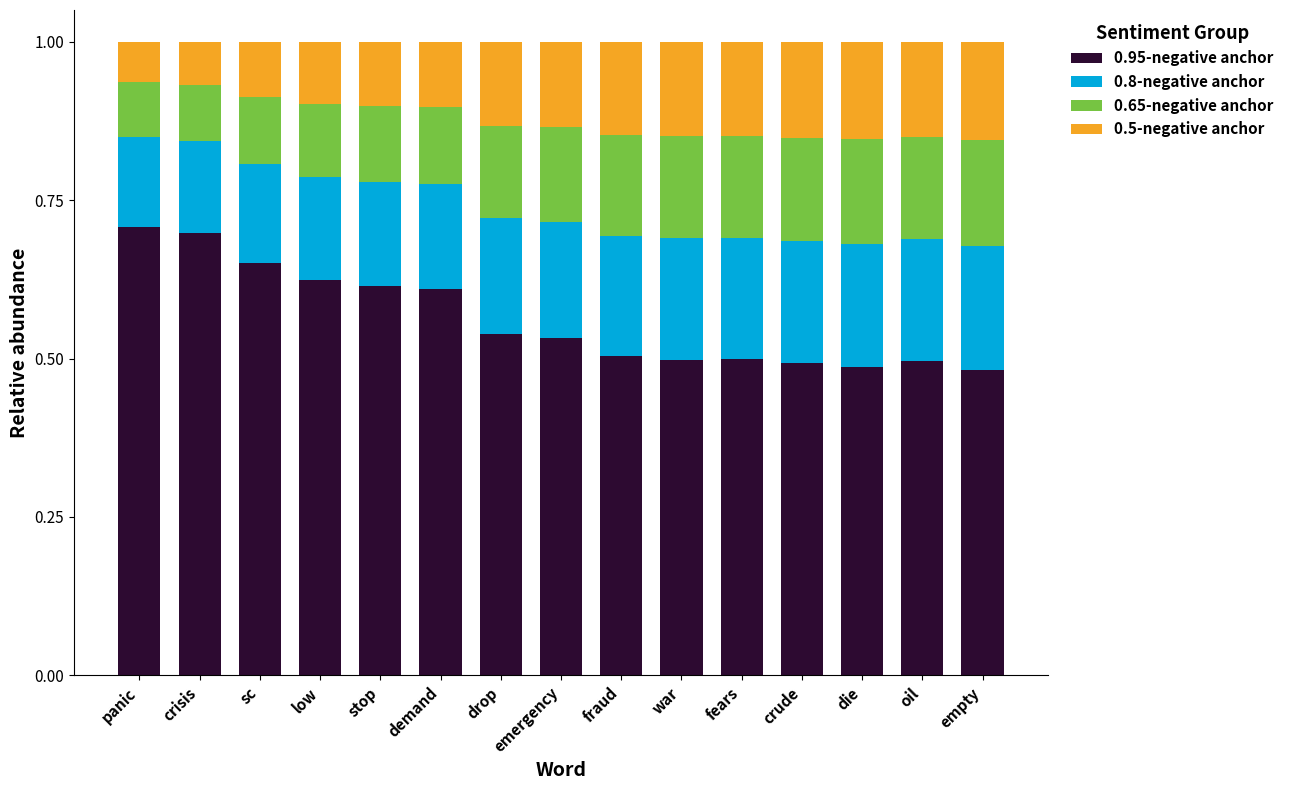

What is the total value across all series at drop?

1.0